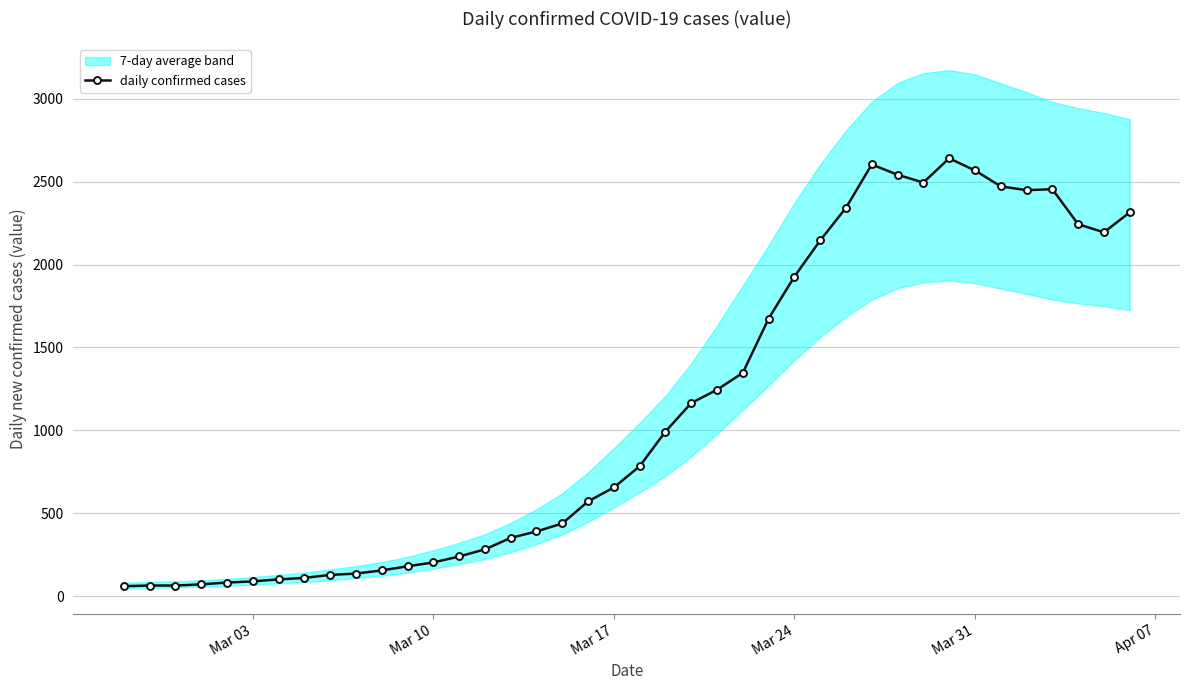

True or false: daily confirmed cases has more than 1 interior local peaks.

True